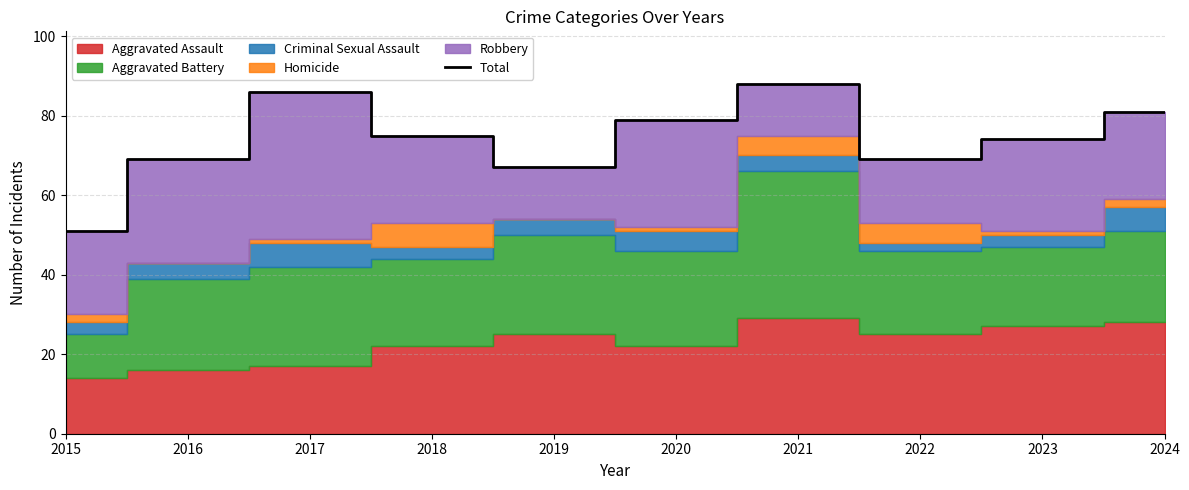

Where is the first local maximum?

2017